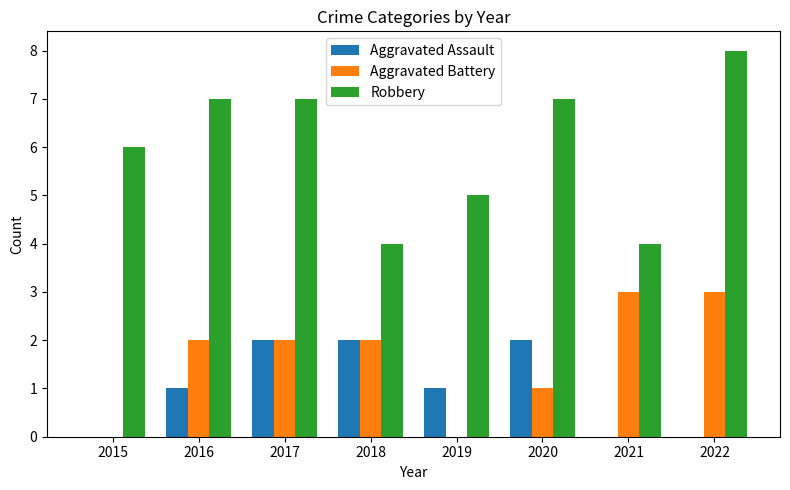

What is the sum of all Robbery values?

48